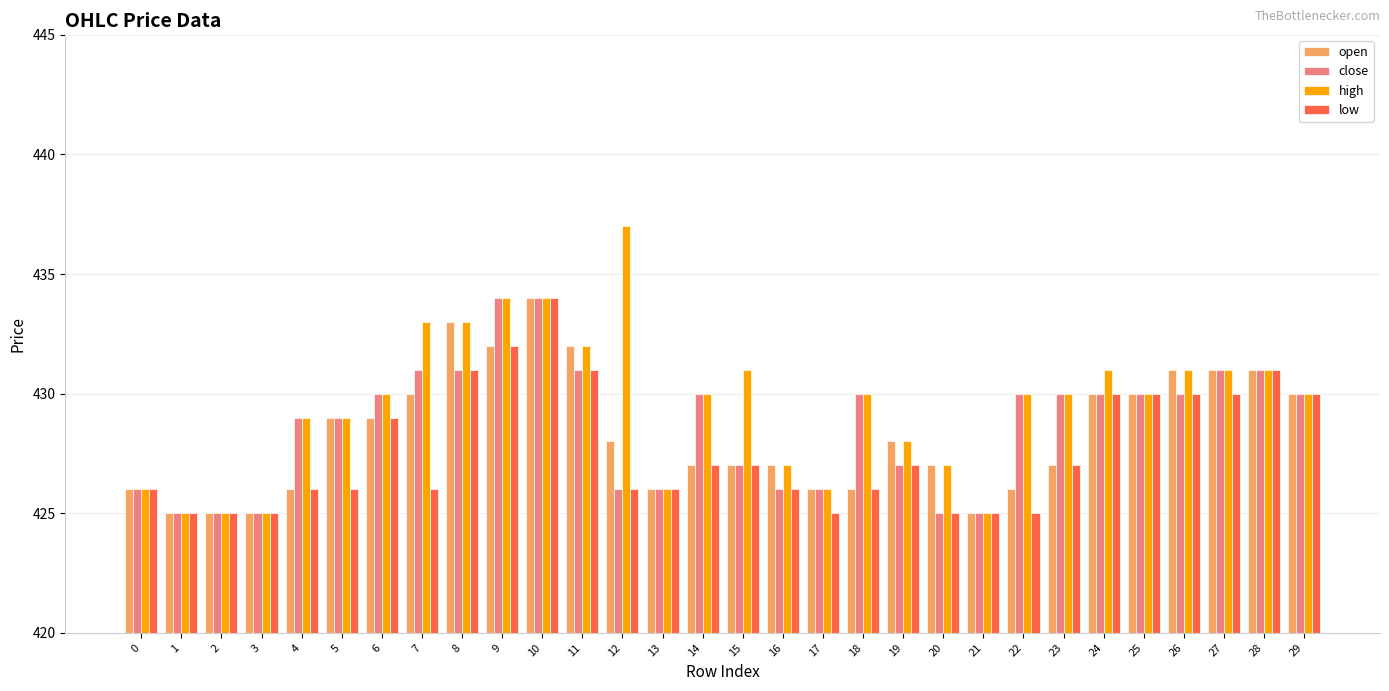

True or false: high has a value of 427 at 16.

True